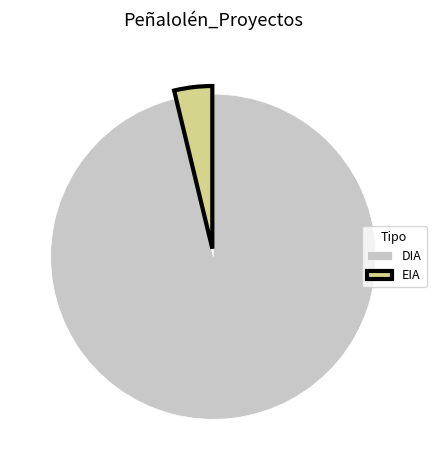

How many slices are in this pie chart?

2